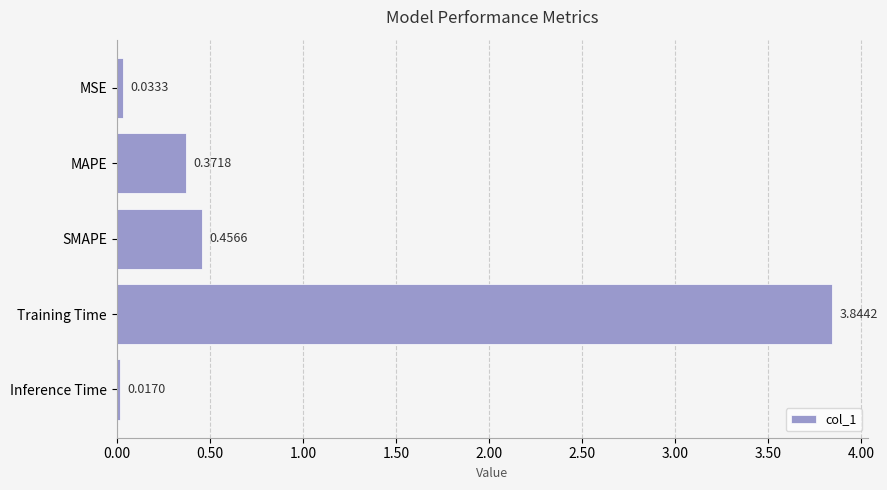

Which has a higher value, Training Time or MSE?

Training Time